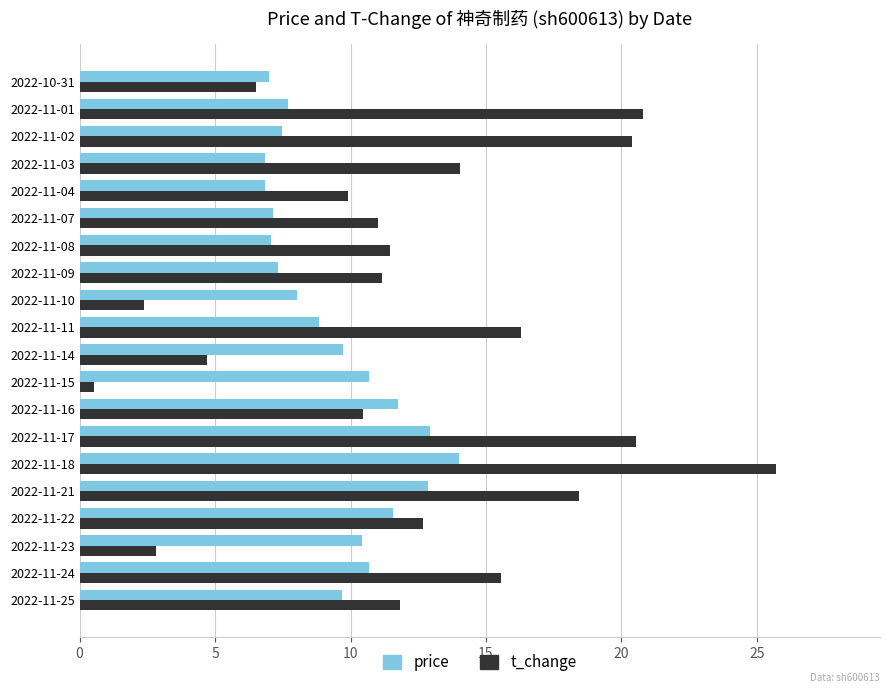

What is the sum of the price values at 2022-11-07 and 2022-11-03?

14.0